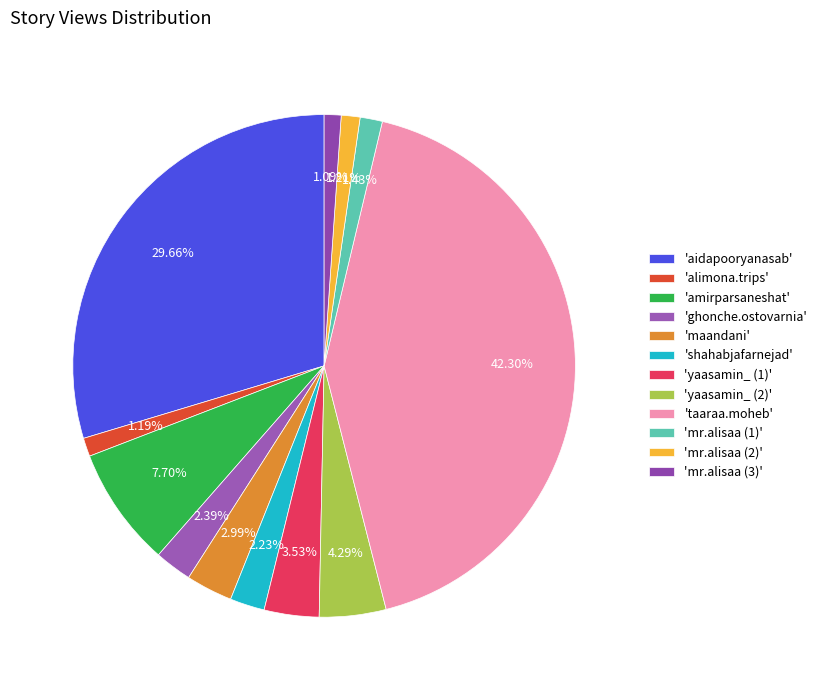

Does any single category account for the majority?

No